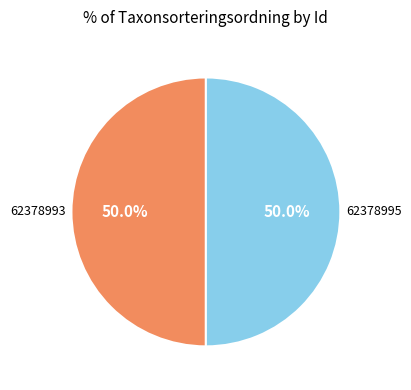

True or false: 62378995 accounts for 50% of the total.

True